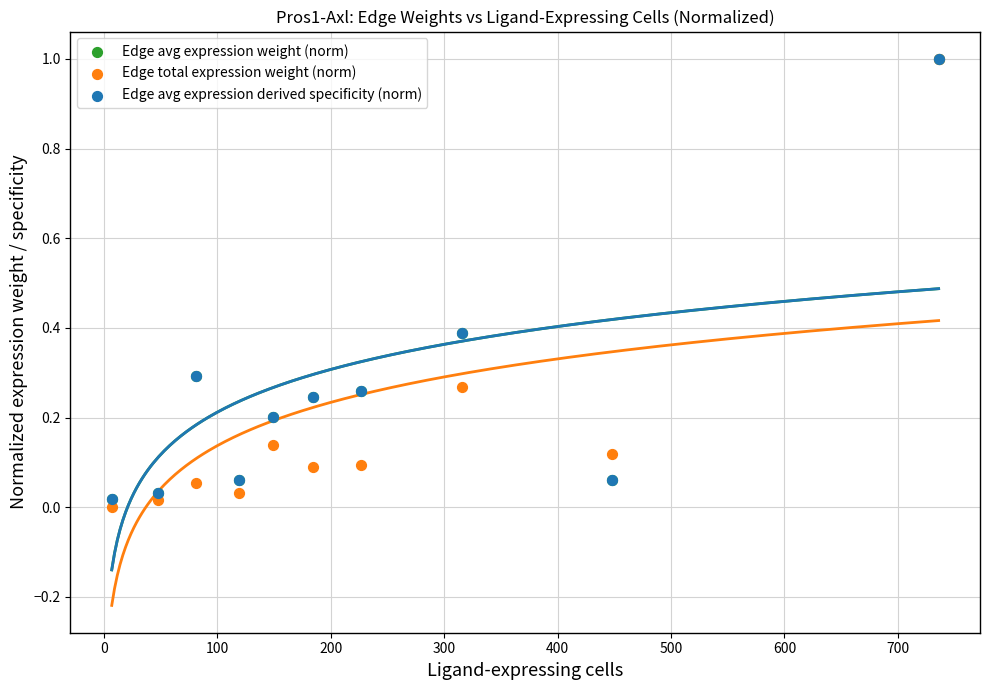

What are all the series names shown in the legend?

Edge avg expression weight (norm), Edge total expression weight (norm), Edge avg expression derived specificity (norm)